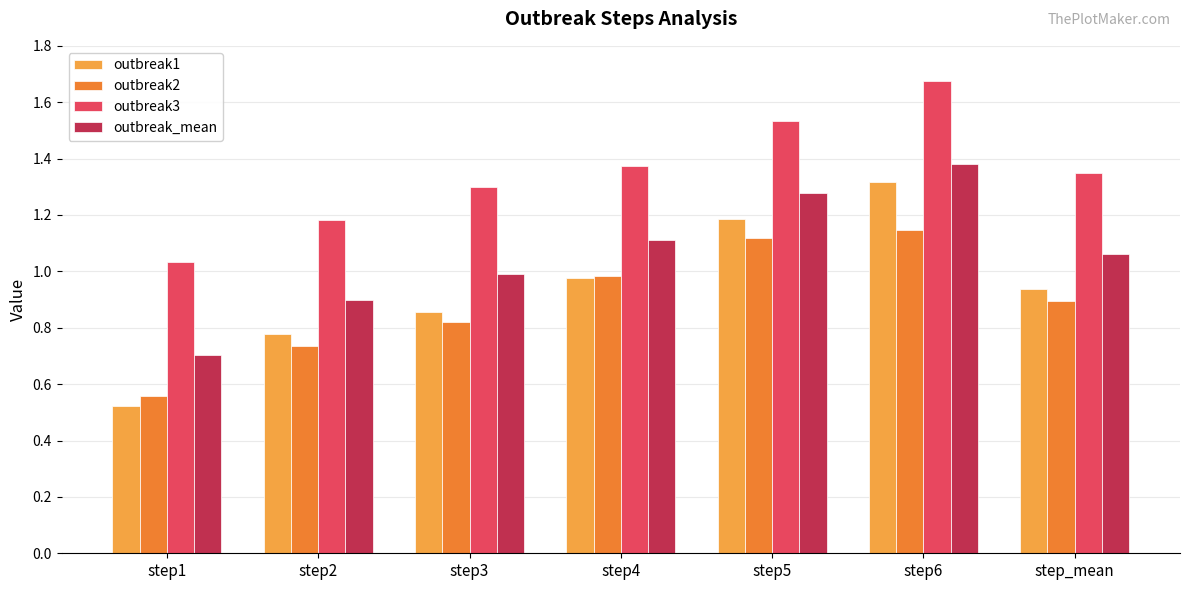

Rank the series at step6 from highest to lowest value.

outbreak3, outbreak_mean, outbreak1, outbreak2